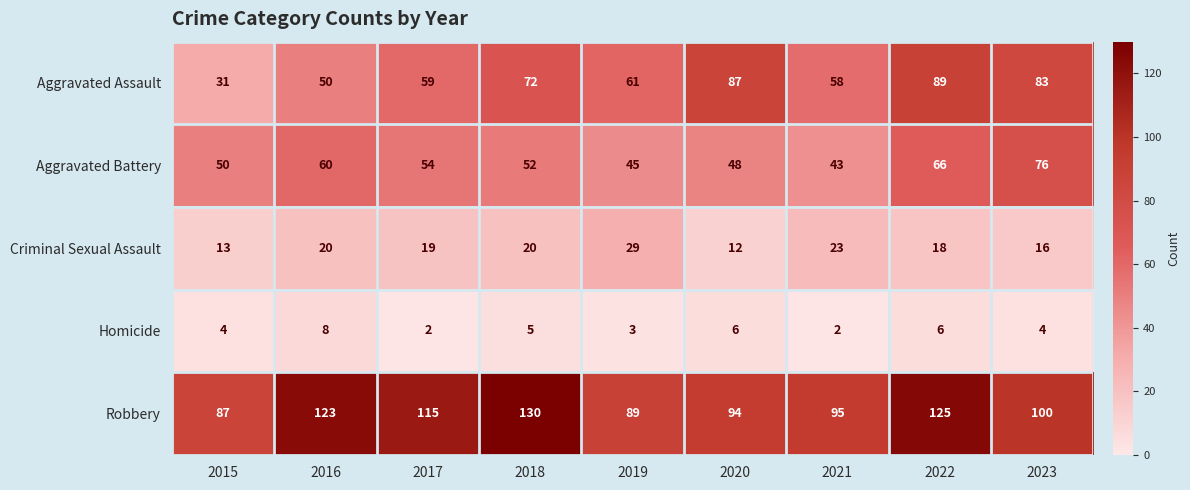

What is the sum of all Robbery values?

958